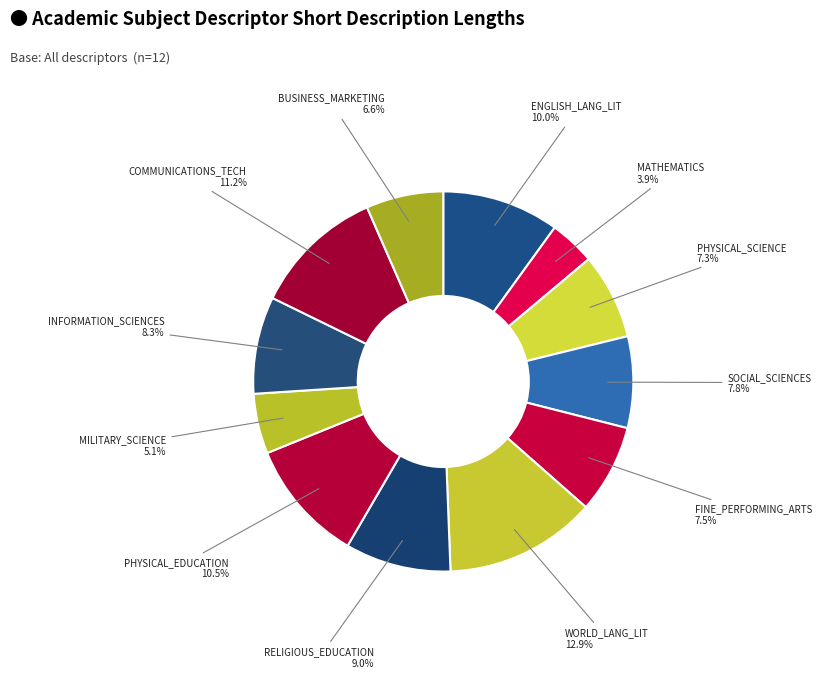

To the nearest percent, what is the average slice percentage?

8%